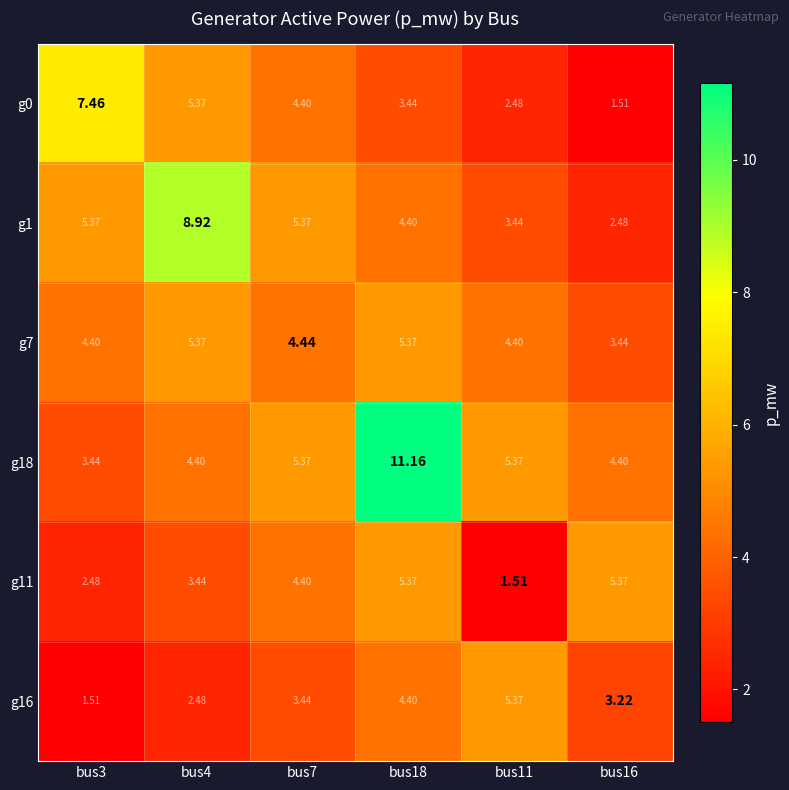

Is the value of g18 at bus4 greater than the value of g7 at bus7?

No